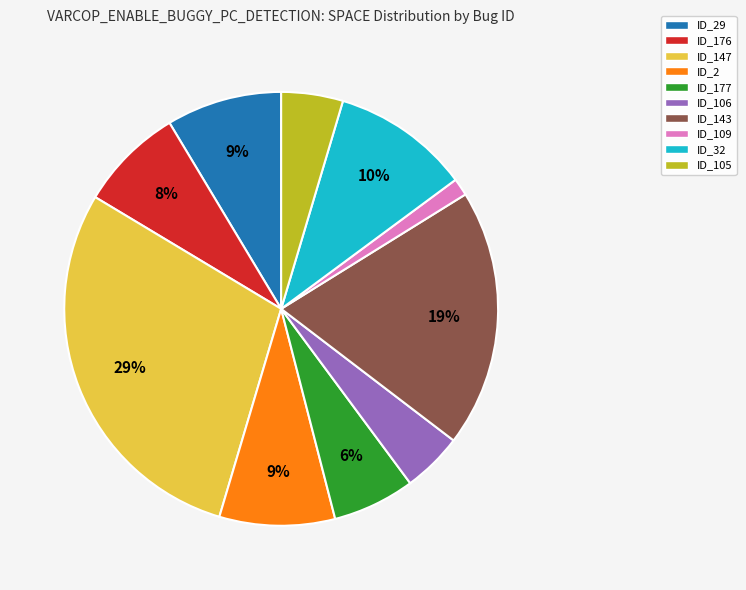

To the nearest percent, what is the difference between the largest and smallest slice percentages?

28%